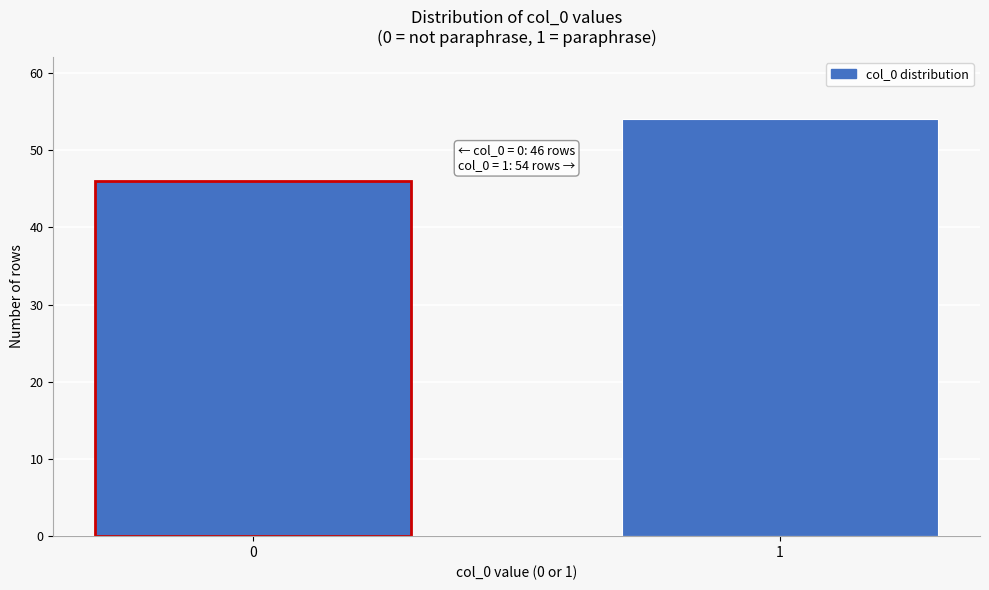

Reading right to left, list all the values displayed in this chart.

1=54	0=46